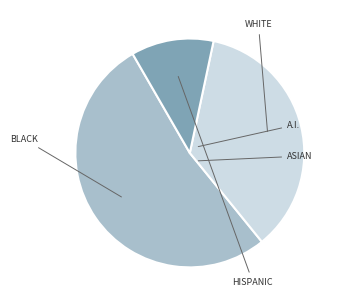

Does any single category account for the majority?

Yes